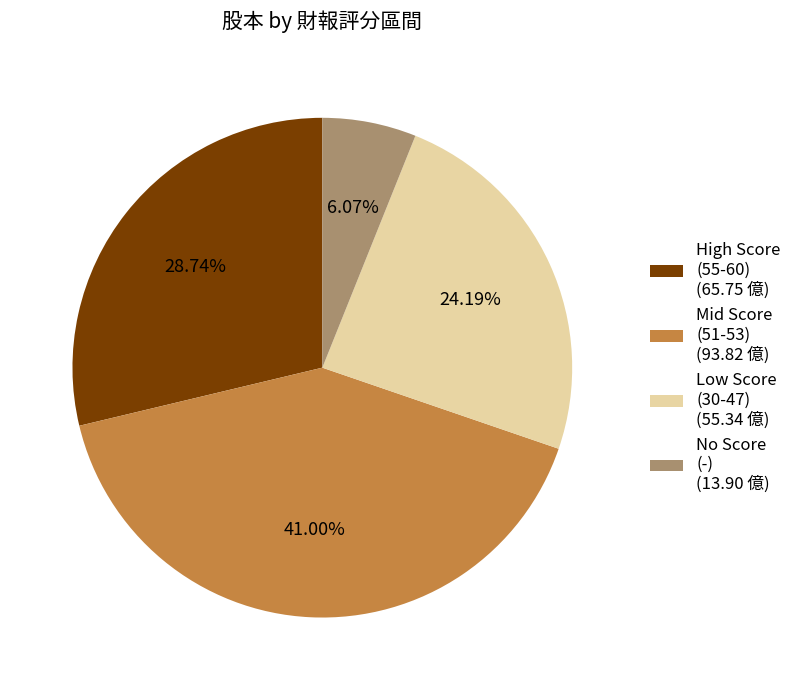

What is the ratio of the value at Low Score (30-47) (55.34 億) to the value at No Score (-) (13.90 億)?

4.0